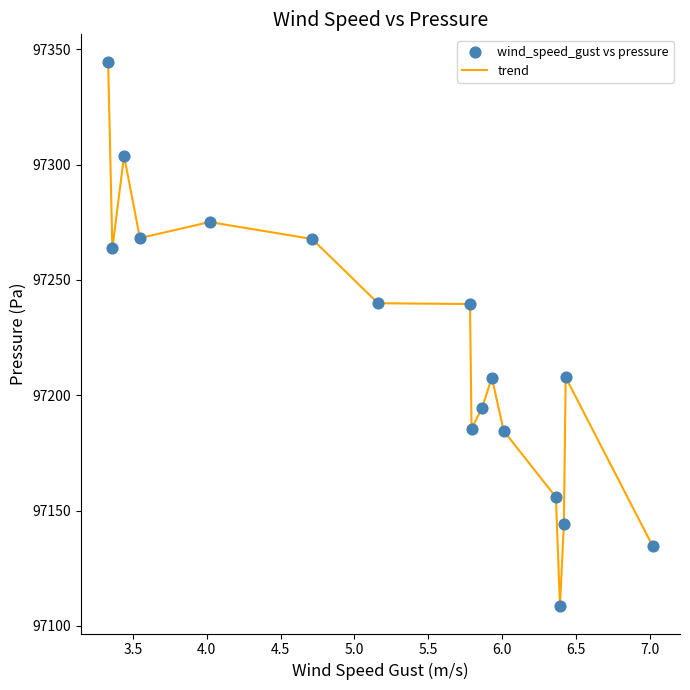

What is the smallest value displayed?

97108.5